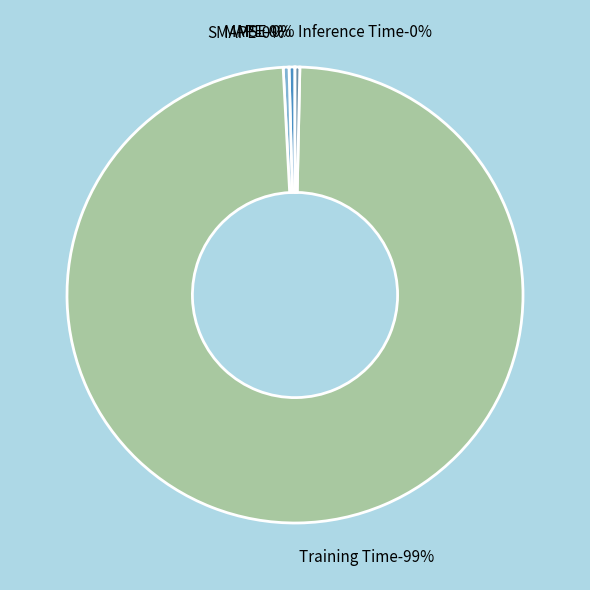

Rank the categories by value from lowest to highest.

MSE, Inference Time, SMAPE, MAPE, Training Time